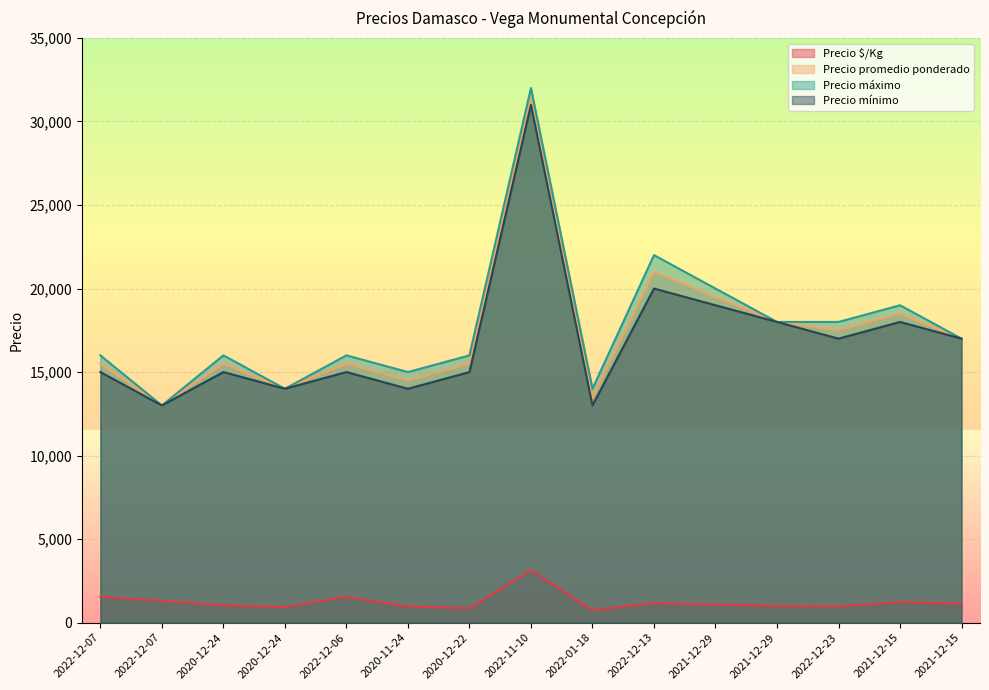

How many categories are shown in the chart?

15